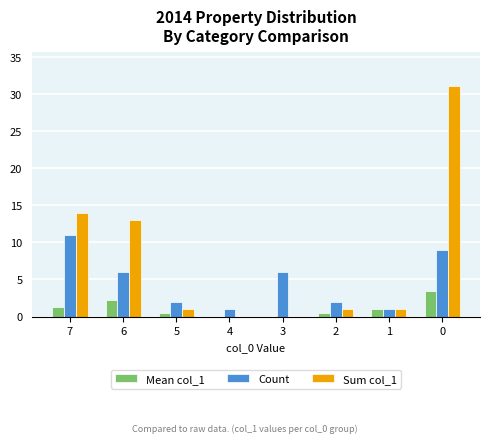

What is the sum of the Sum col_1 values at 6 and 7?

27.0